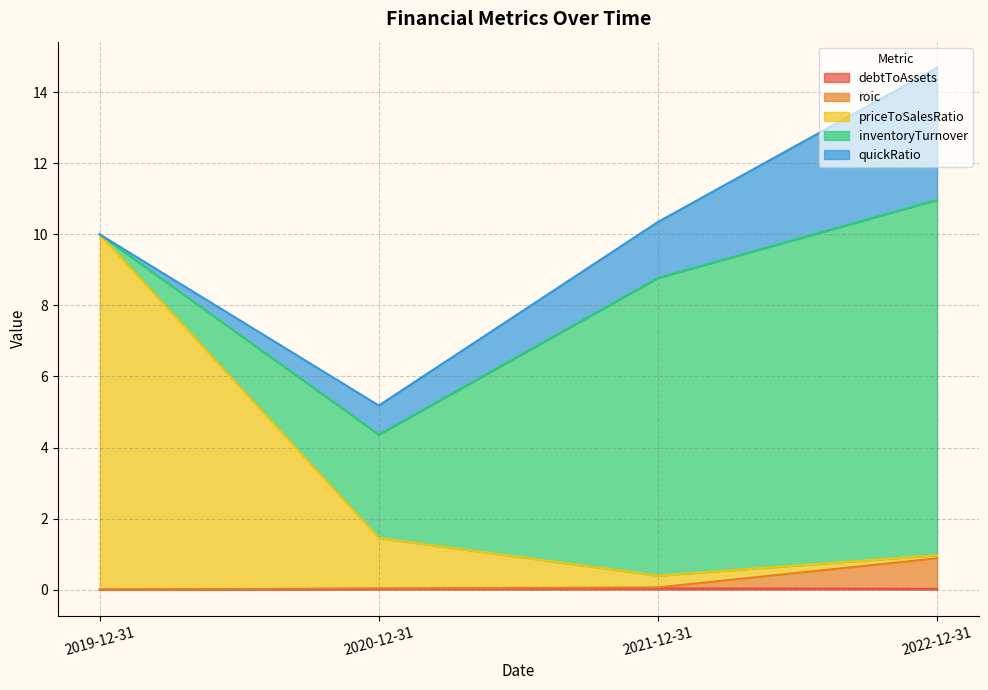

At which category is the sum across all series the highest?

2022-12-31